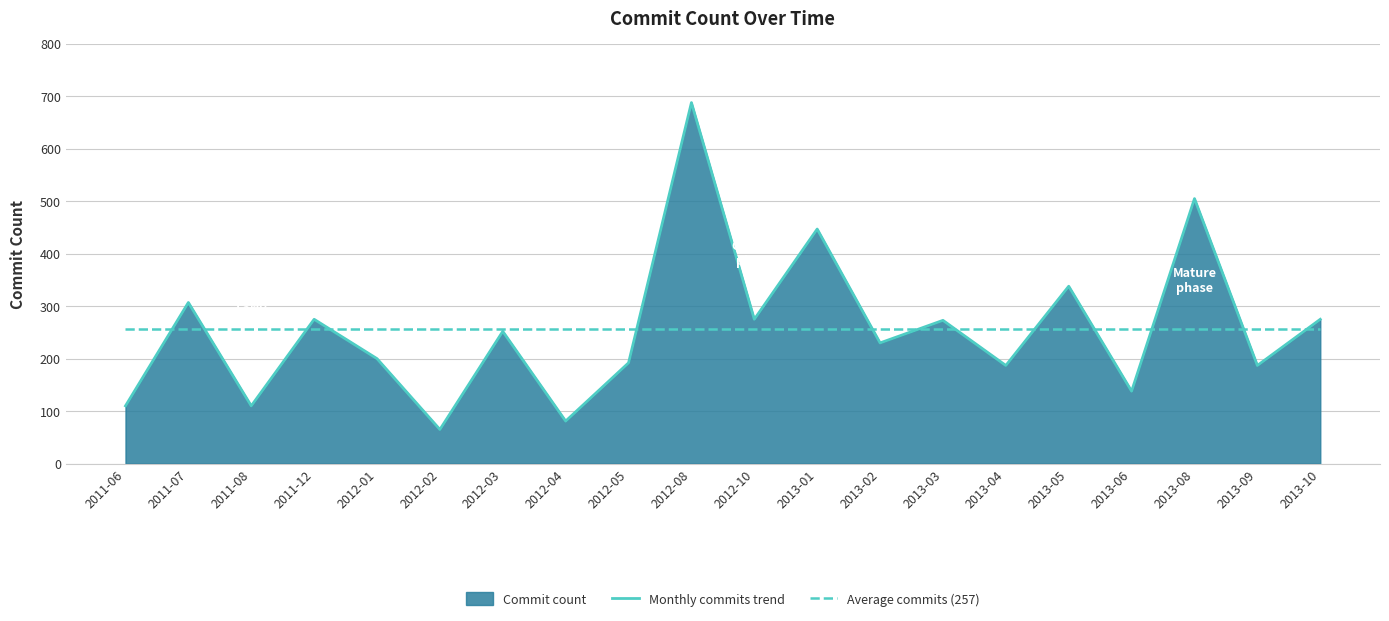

Is it true that Average commits (257) equals 98.8 at 2012-10?

False